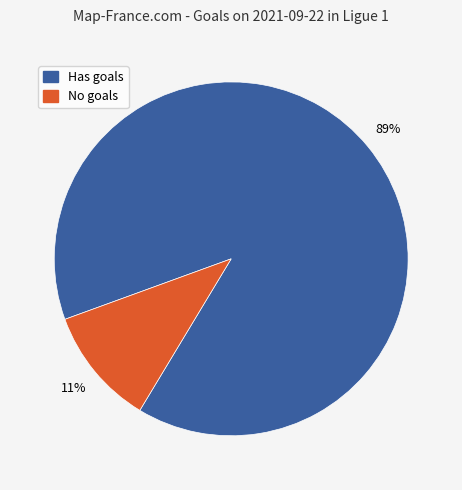

To the nearest percent, what is the difference between the largest and smallest slice percentages?

78%